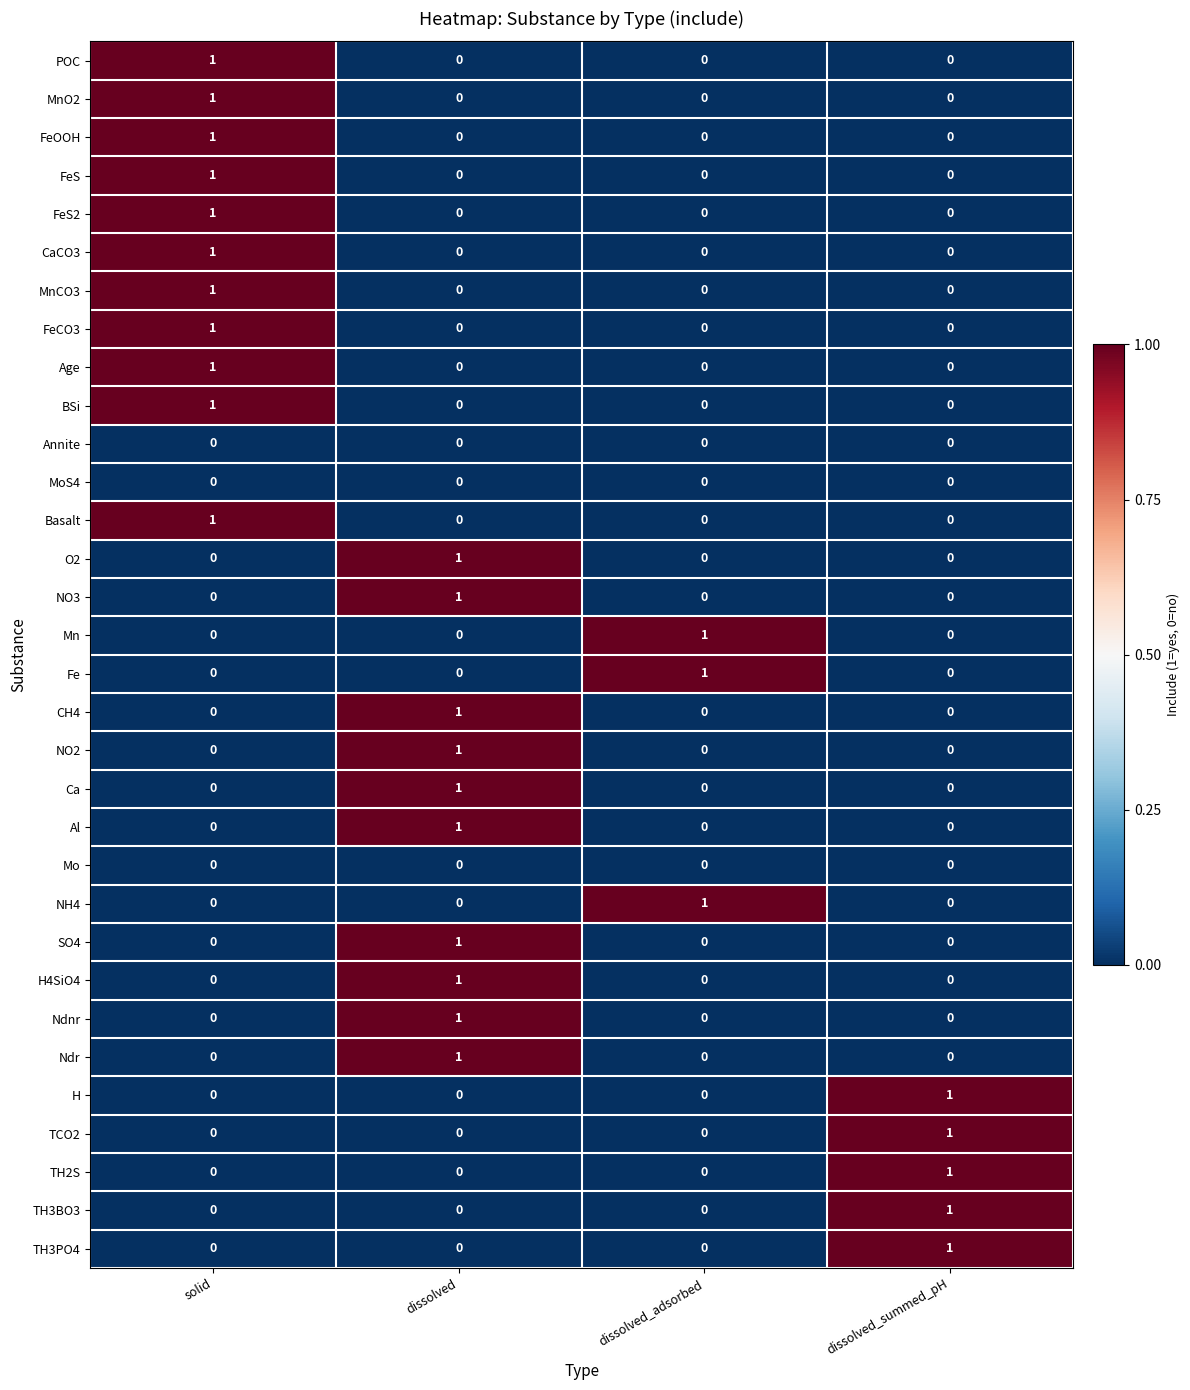

Count the SO4 values in the range 0 to 1.

4